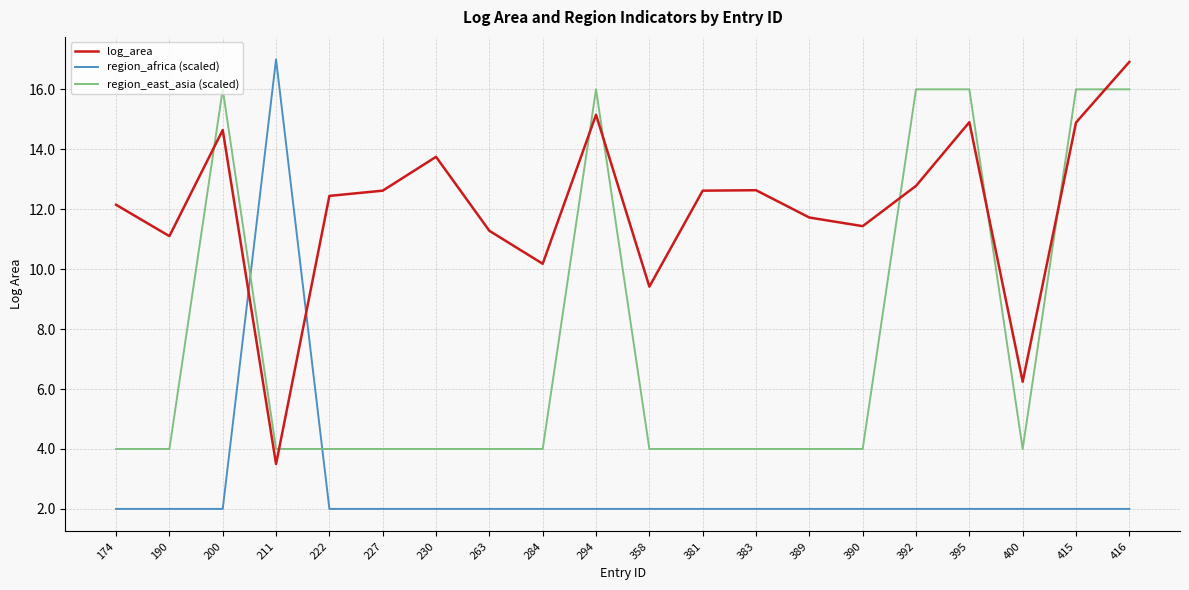

Rank the series at 381 from highest to lowest value.

log_area, region_east_asia (scaled), region_africa (scaled)